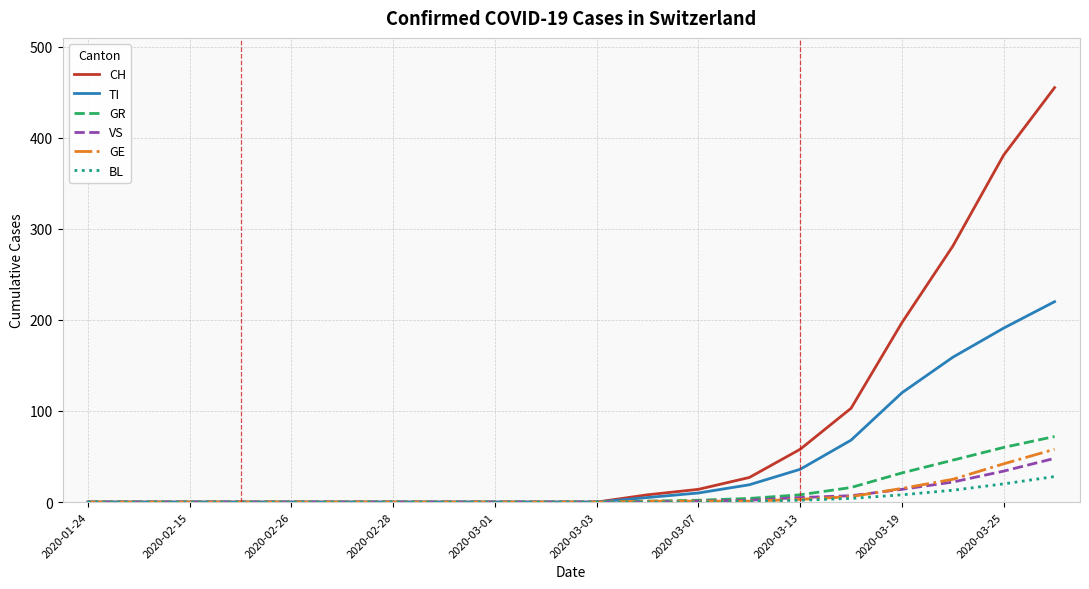

Which series has the widest spread of values?

CH